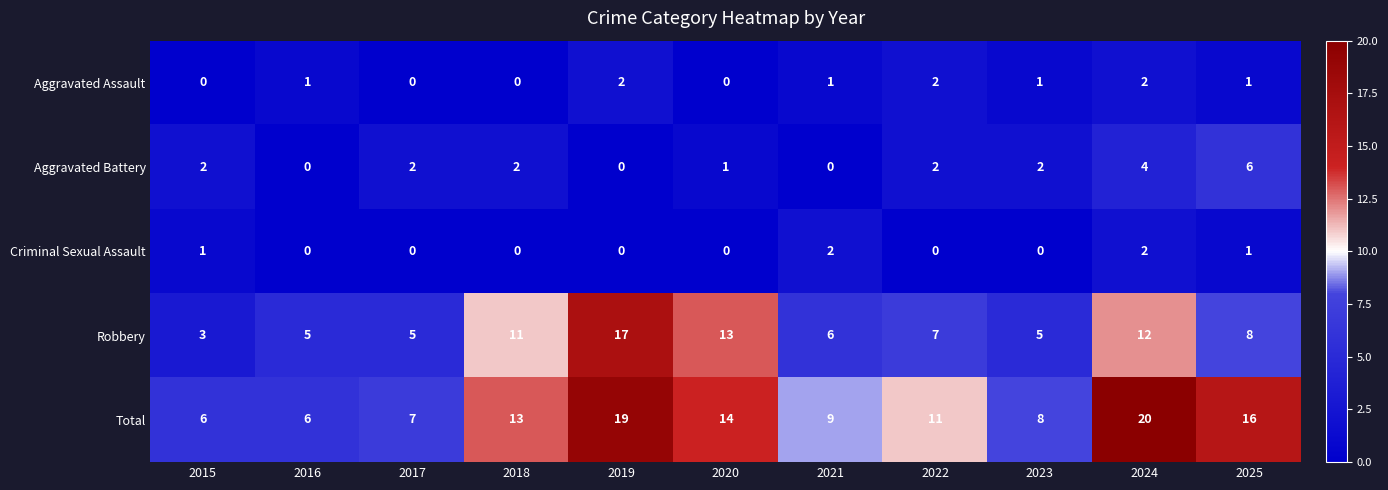

What is the sum of all Robbery values?

92